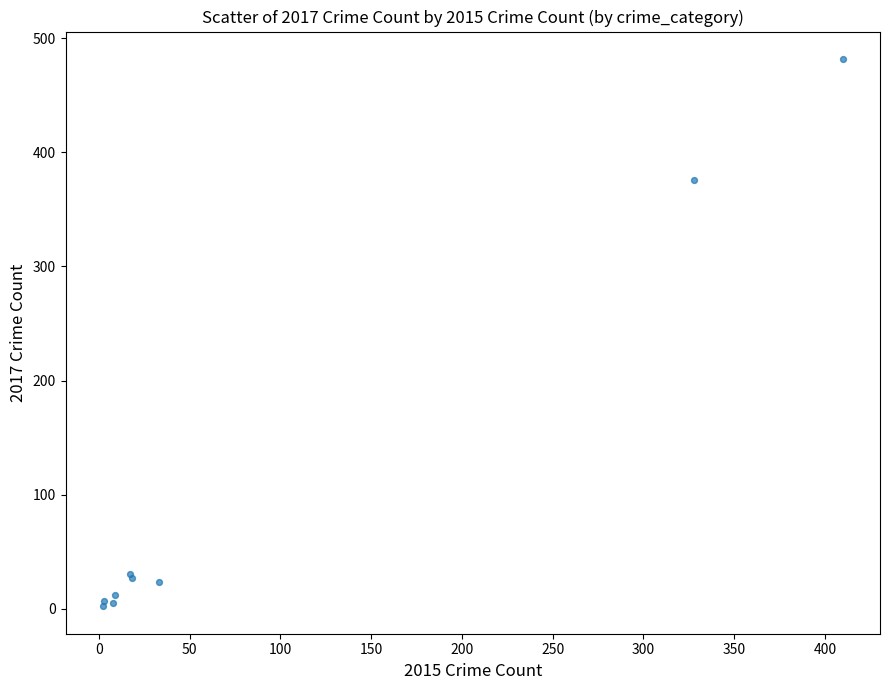

What Y value in the scatter plot is closest to 242?

376